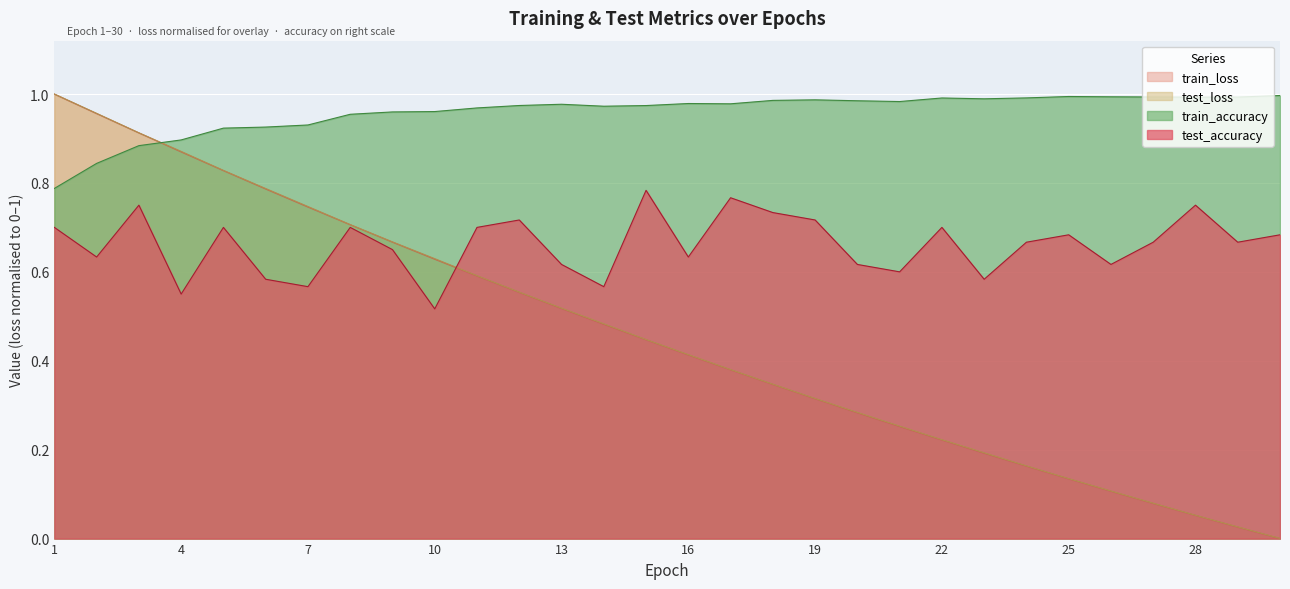

What is the lowest value of the train_accuracy series?

0.8